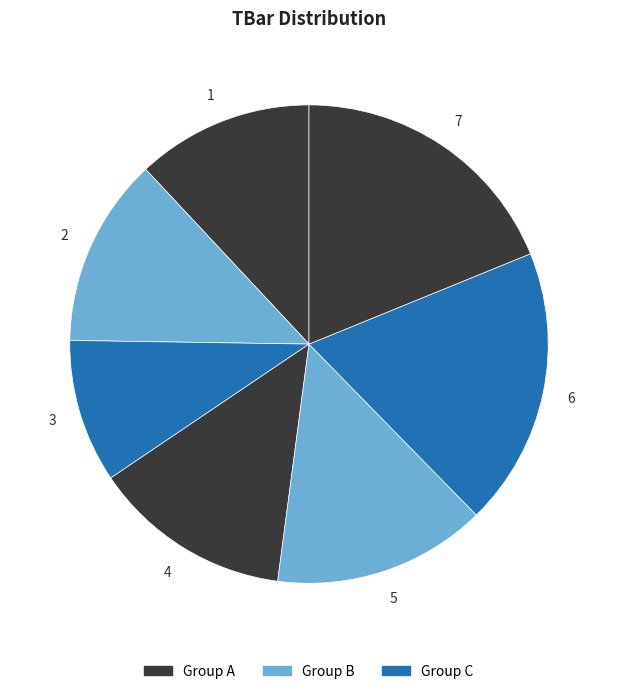

Is there a majority slice in this chart?

No